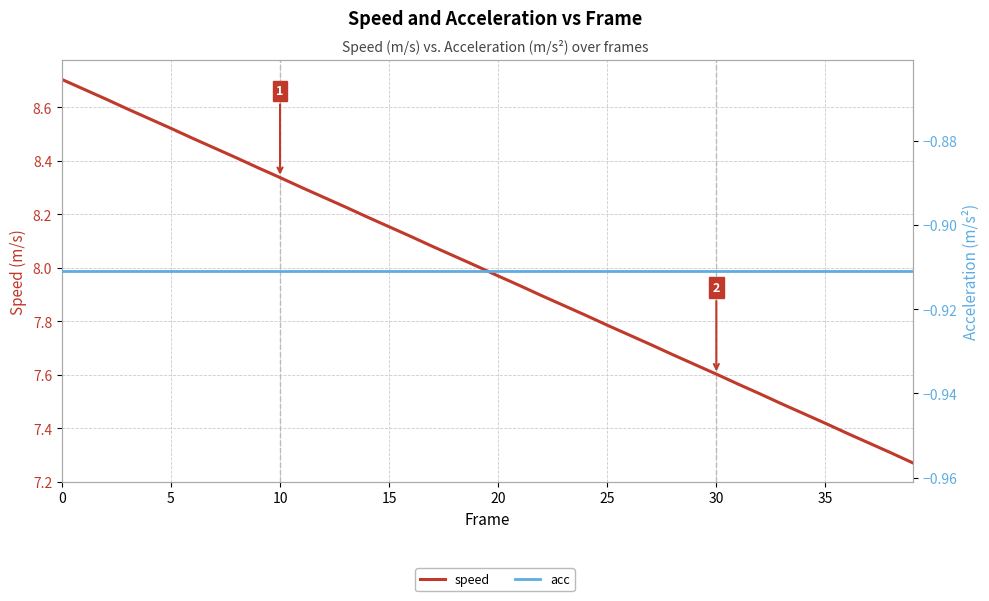

Count the number of categories in the chart.

40